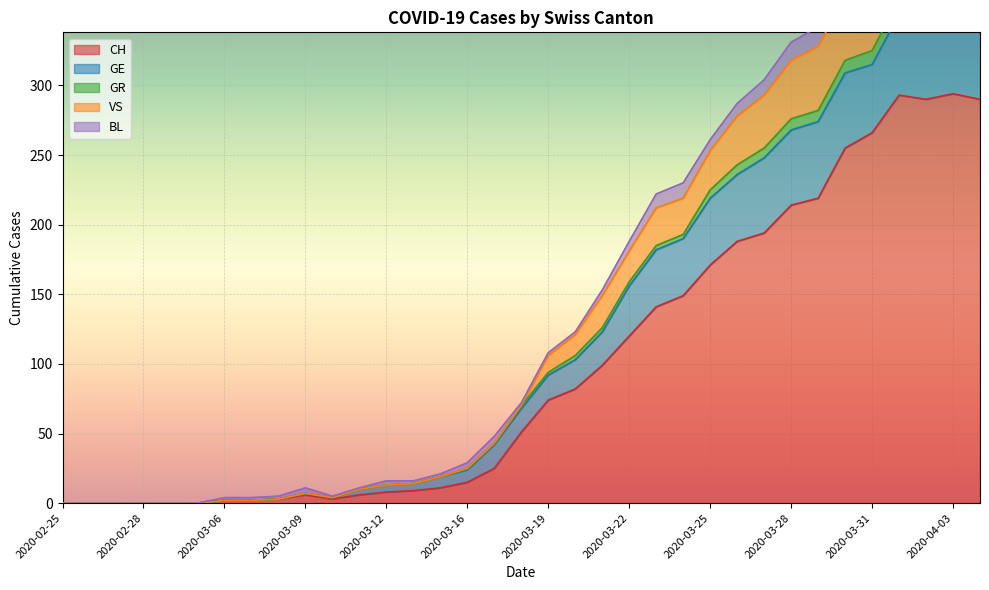

Is the value of GR at 2020-04-03 greater than the value of CH at 2020-03-27?

Yes